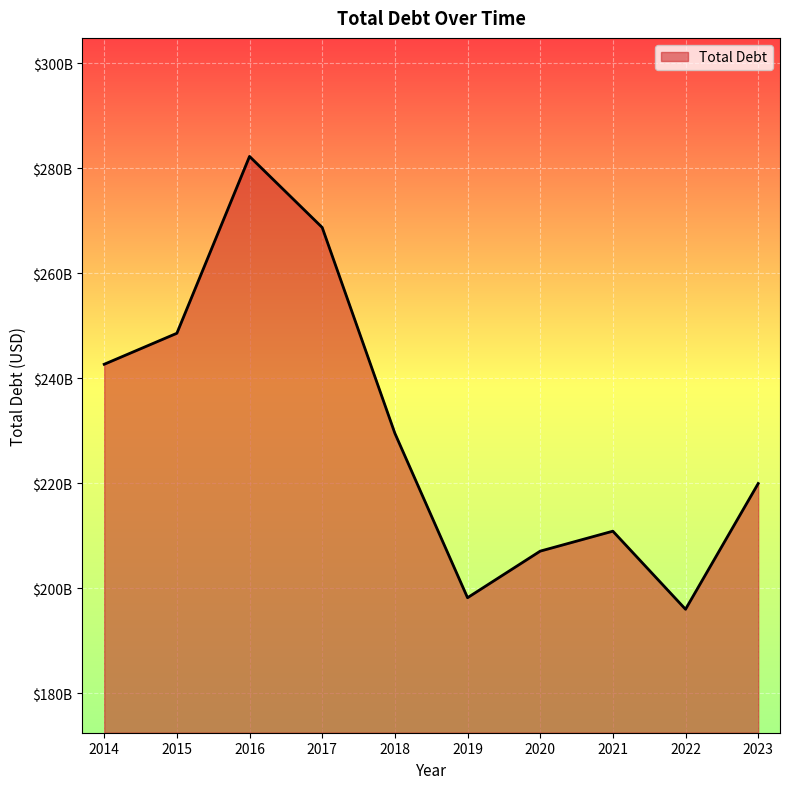

What is the ratio of the value at 2020 to the value at 2023?

0.9